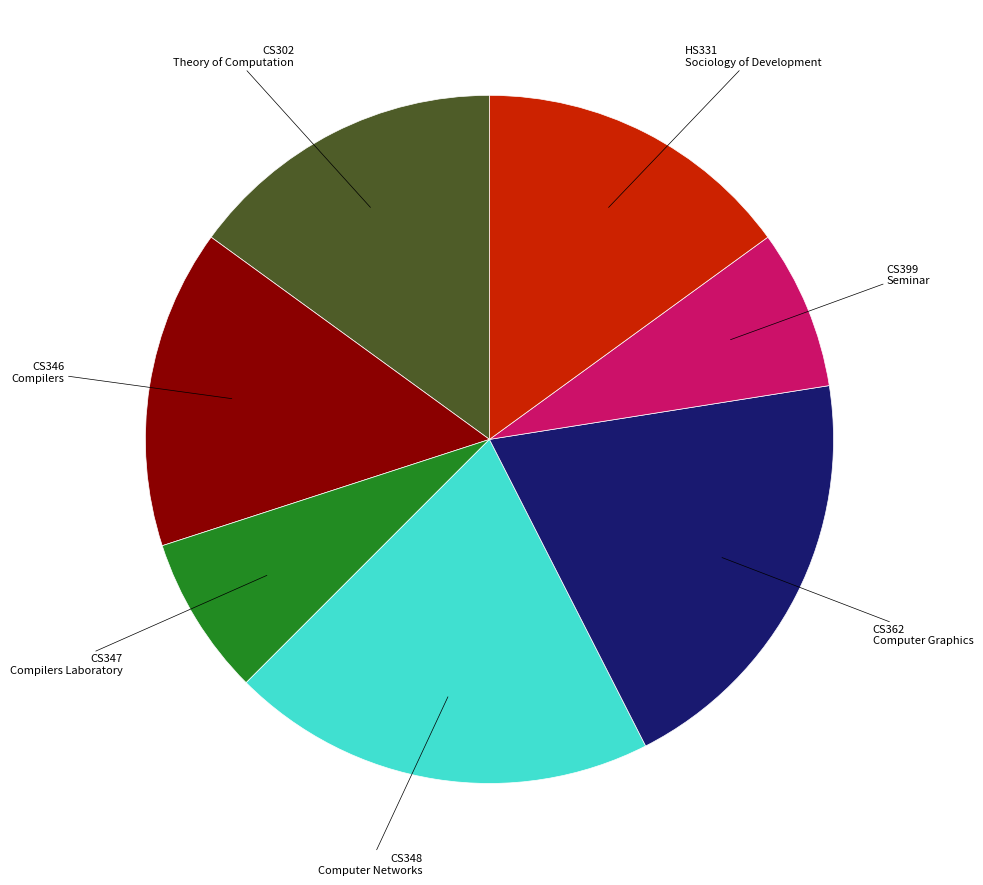

Is there any slice that represents more than half of the pie?

No